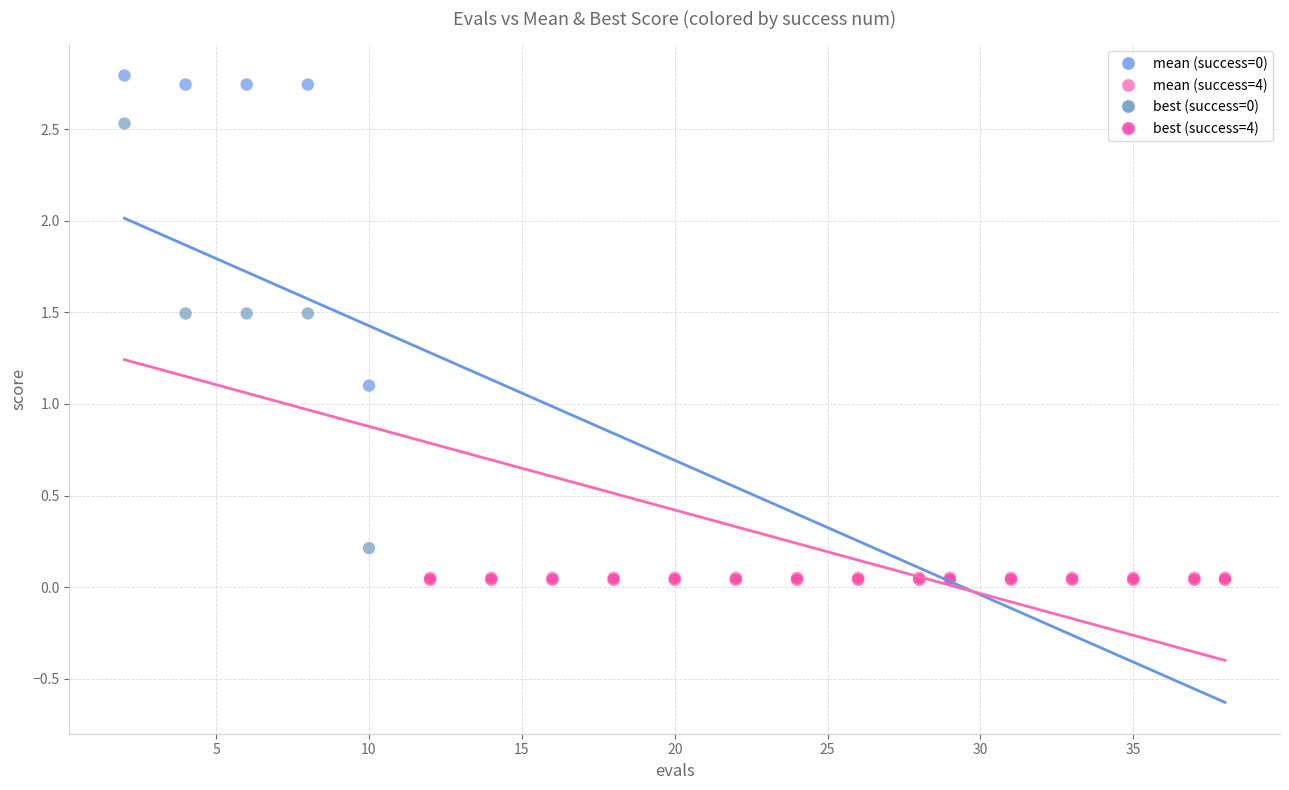

Across all series, what Y value is closest to 1?

1.1